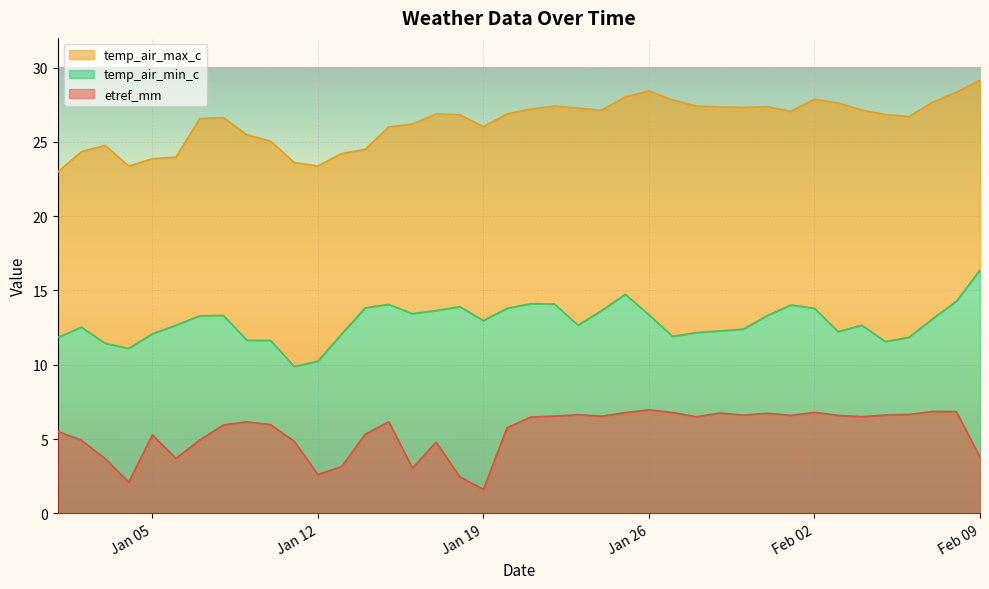

At which label is temp_air_max_c closest to 26?

2010-01-15